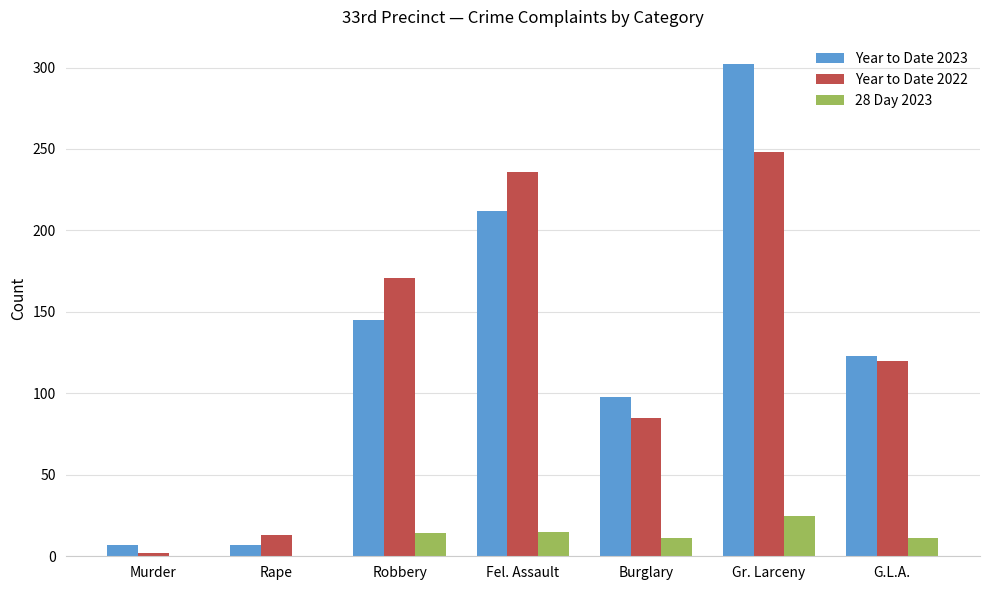

The Year to Date 2023 series shows 7 at Murder. True or false?

True